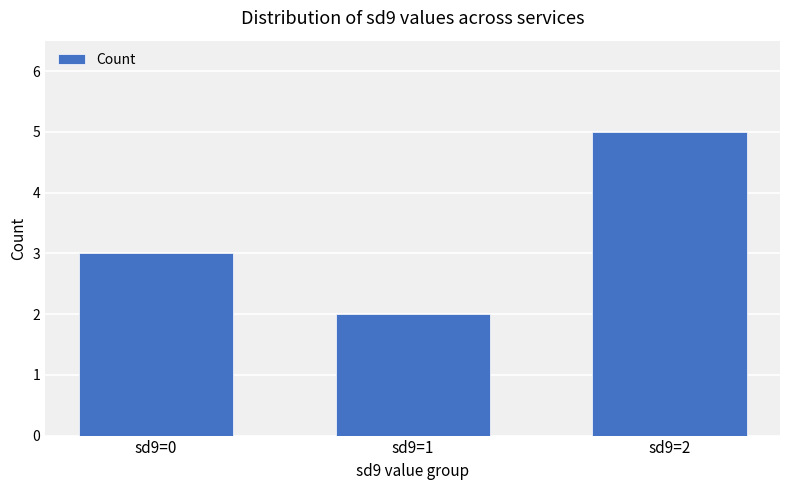

Which category has the lowest value across all series?

sd9=1